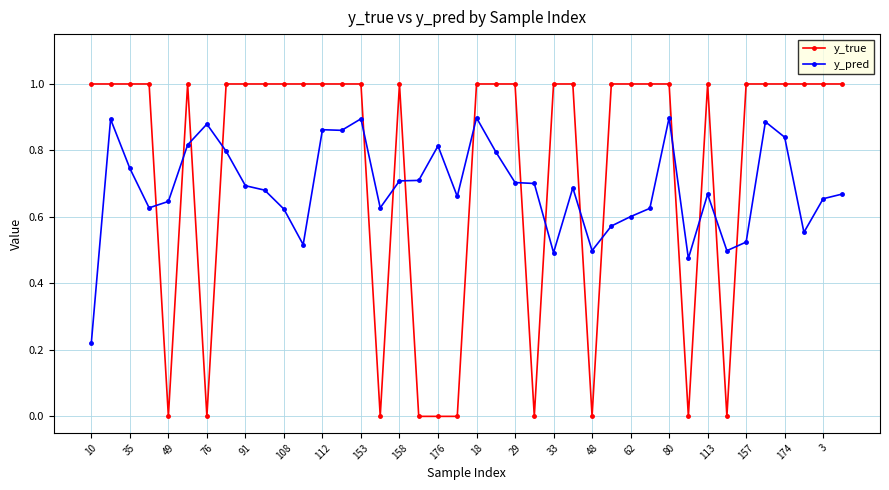

How many times do y_true and y_pred cross each other?

16